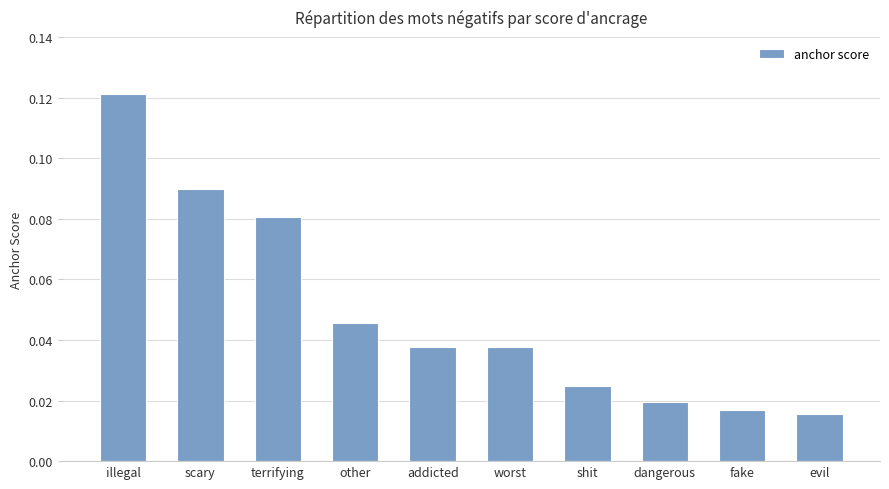

At which label is the value closest to 0?

evil